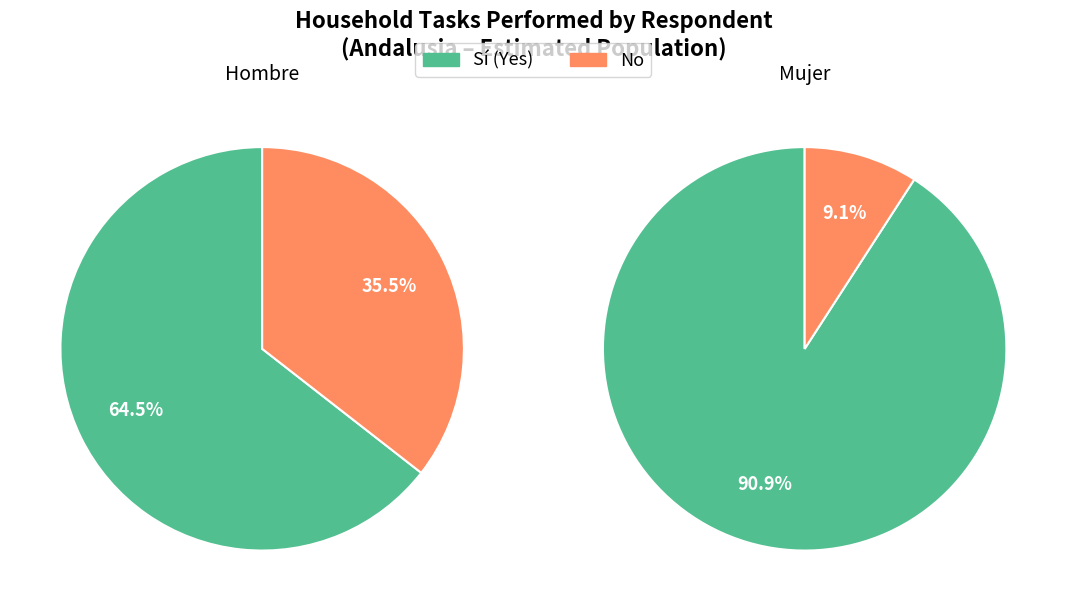

What portion of the pie excludes Hombre?

35.5%